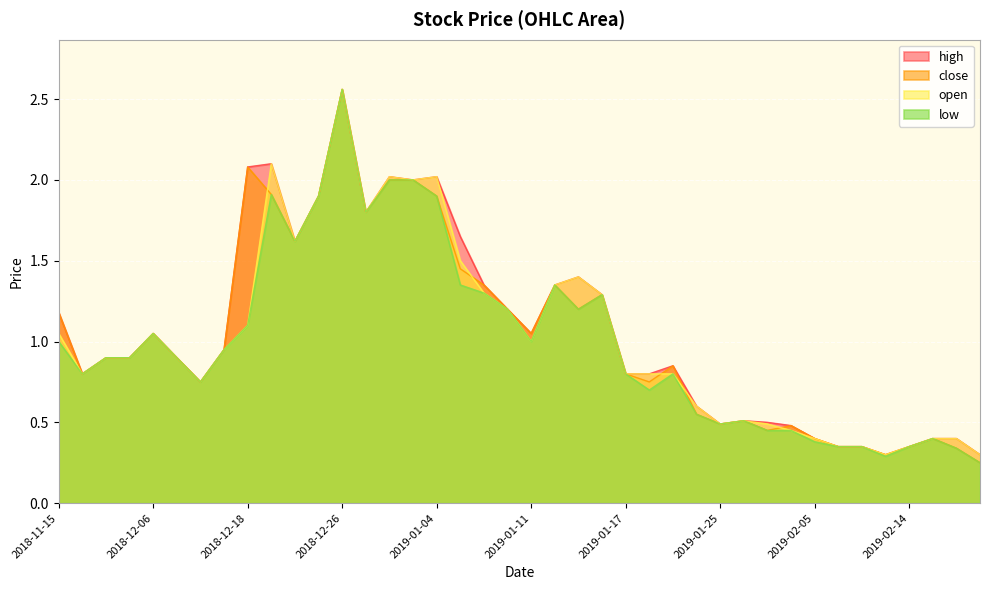

What is the lowest value of the high series?

0.3